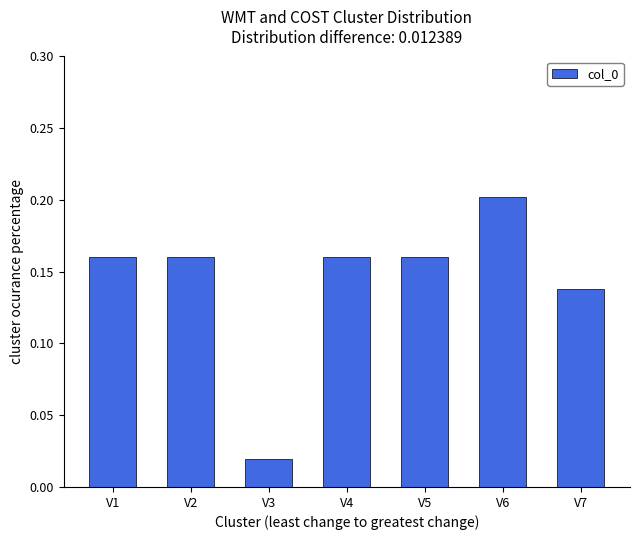

True or false: the data shows 0.2 at V7.

False